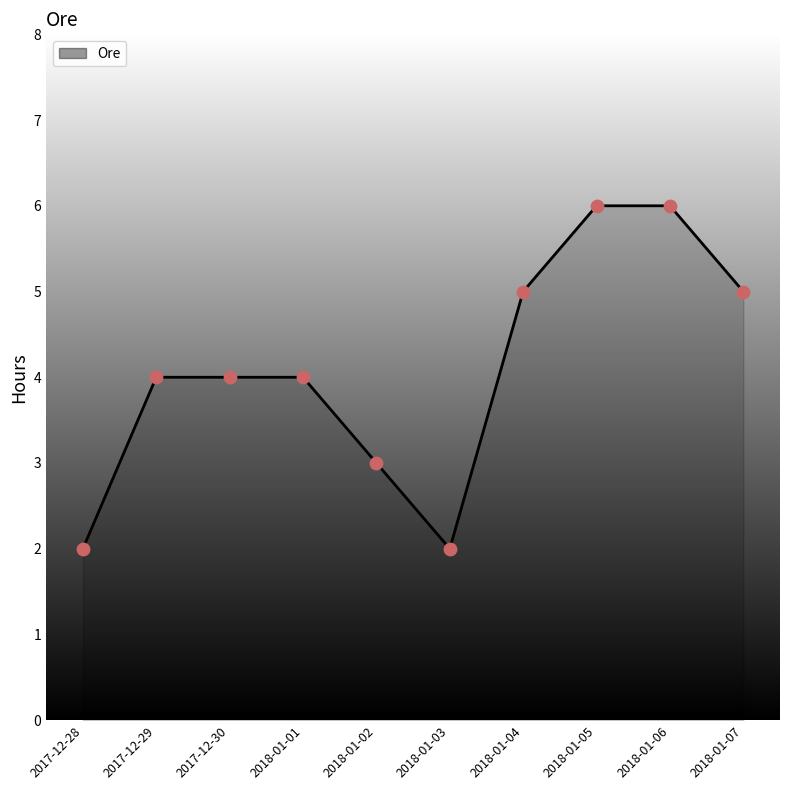

What is the change in value from 2017-12-29 to 2018-01-02?

-1